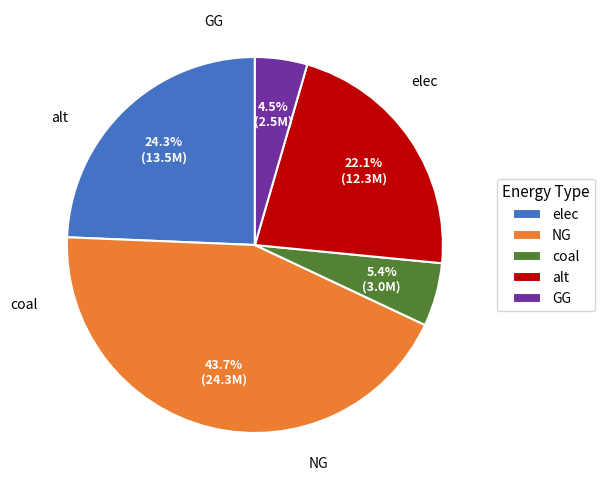

Which category has the biggest portion of the pie?

NG